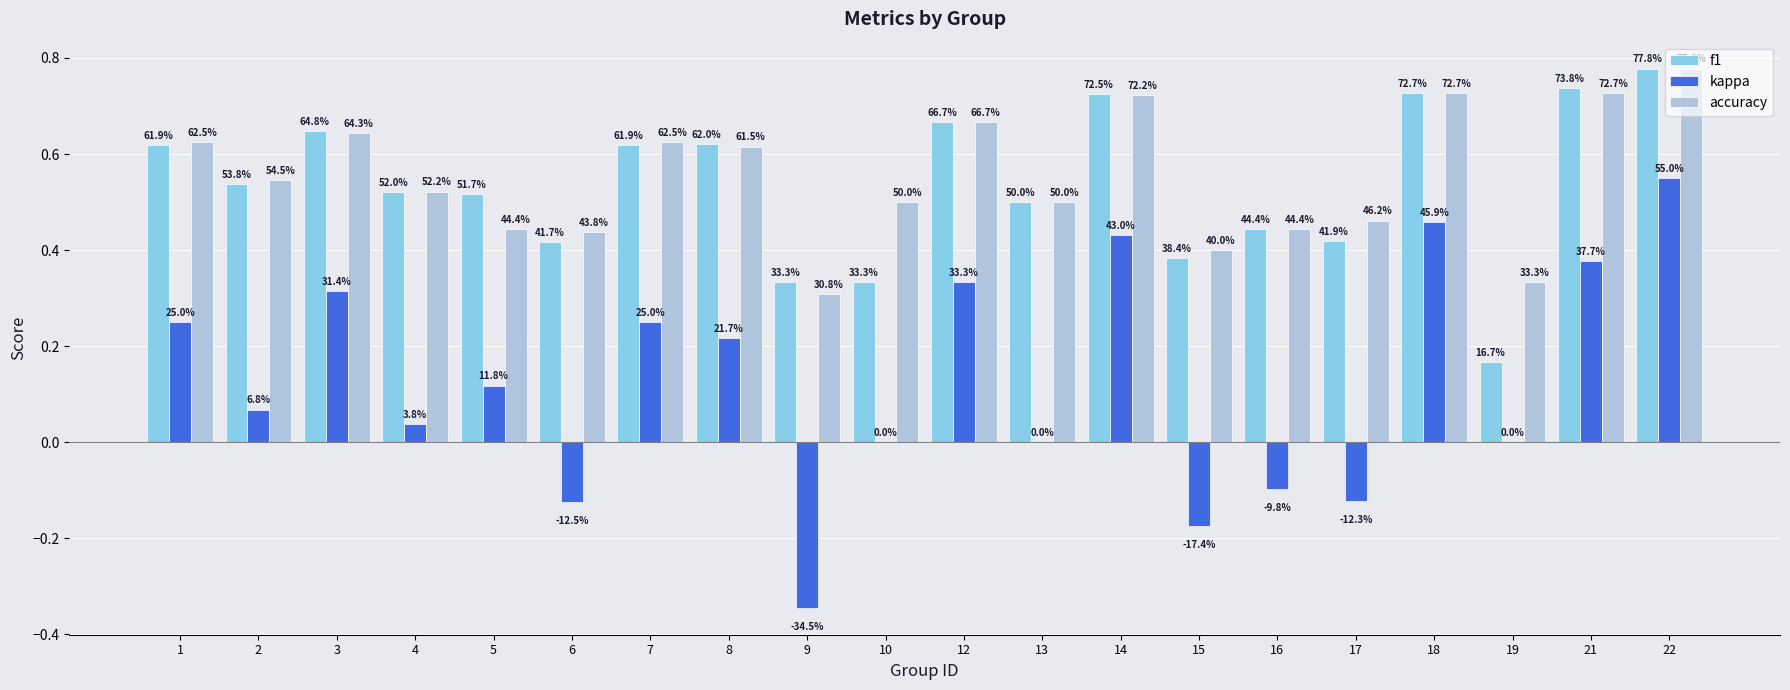

What are all the series names shown in the legend?

f1, kappa, accuracy